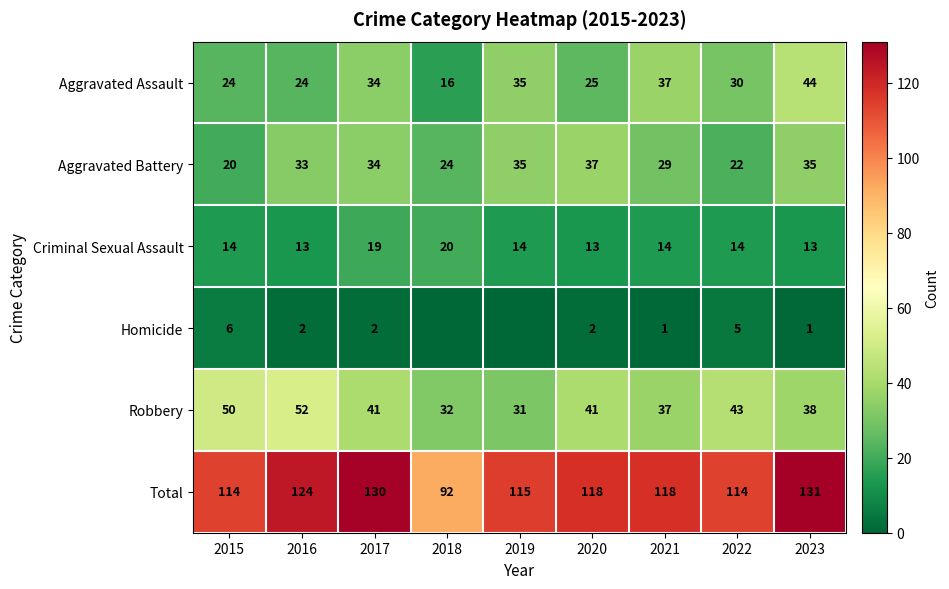

What is the sum of the Total values at 2016 and 2015?

238